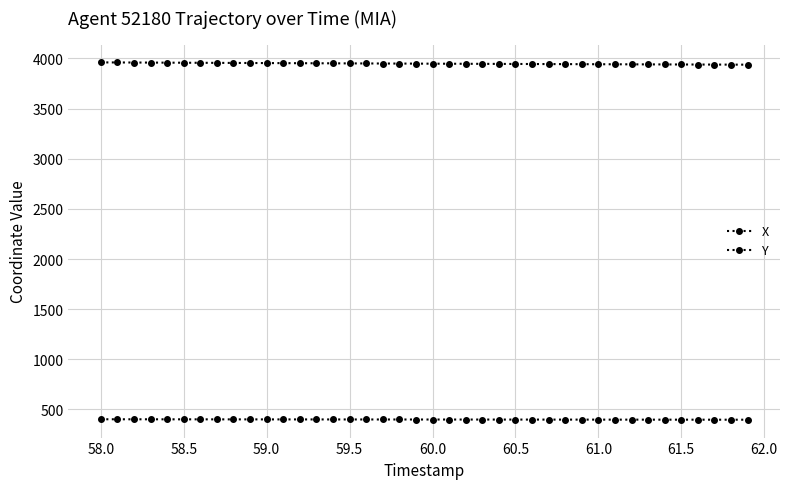

How many series are shown in this chart?

2